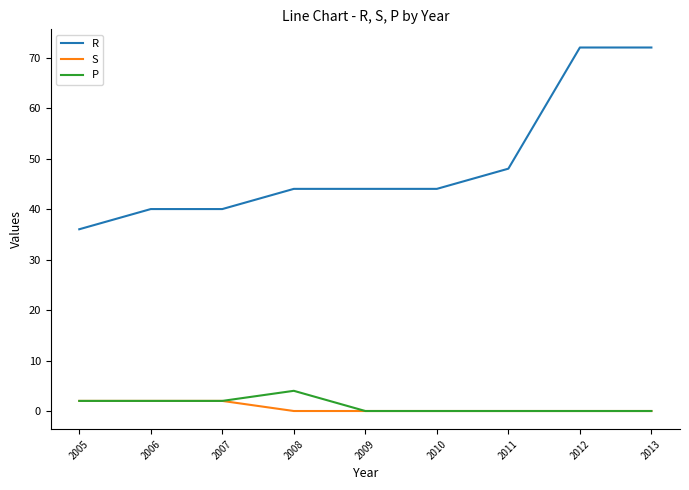

Is it true that S equals 0 at 2010?

True